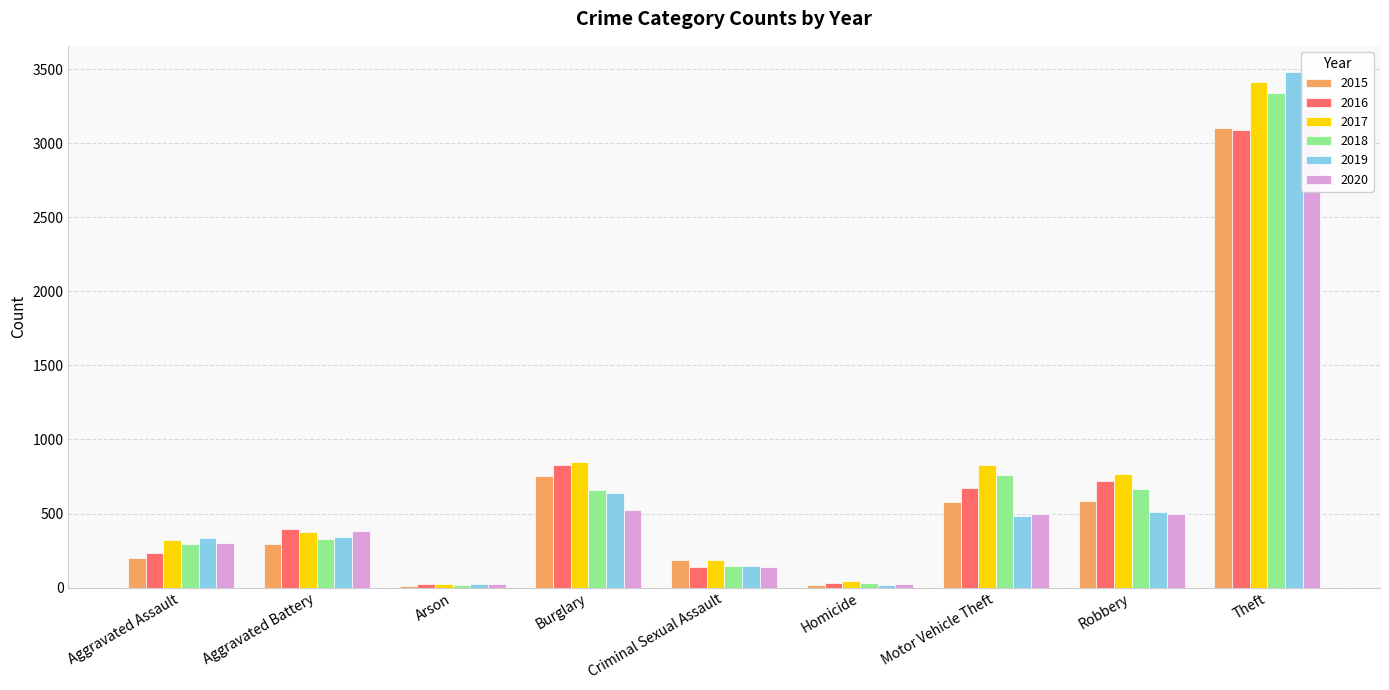

Are the bars grouped side by side (vs. stacked)?

Yes